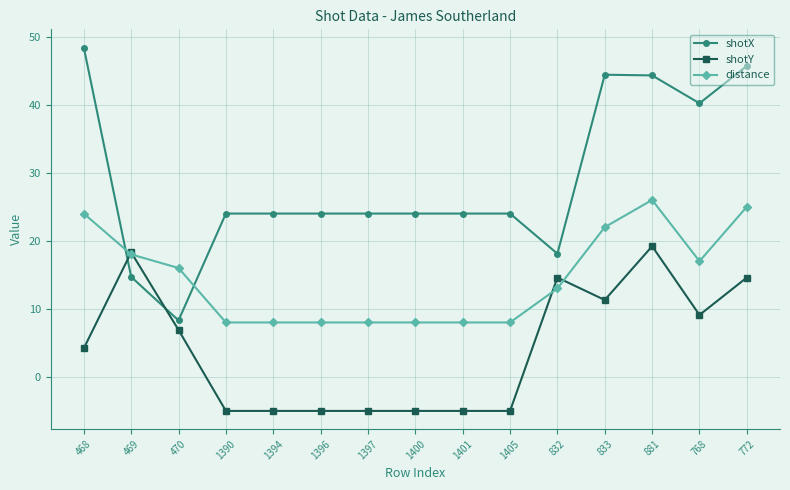

Which series changed the most between 469 and 772?

shotX